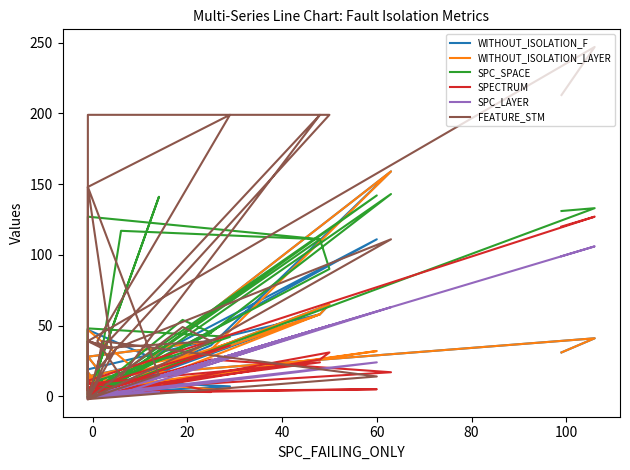

How many values in the SPC_LAYER series exceed 2?

15